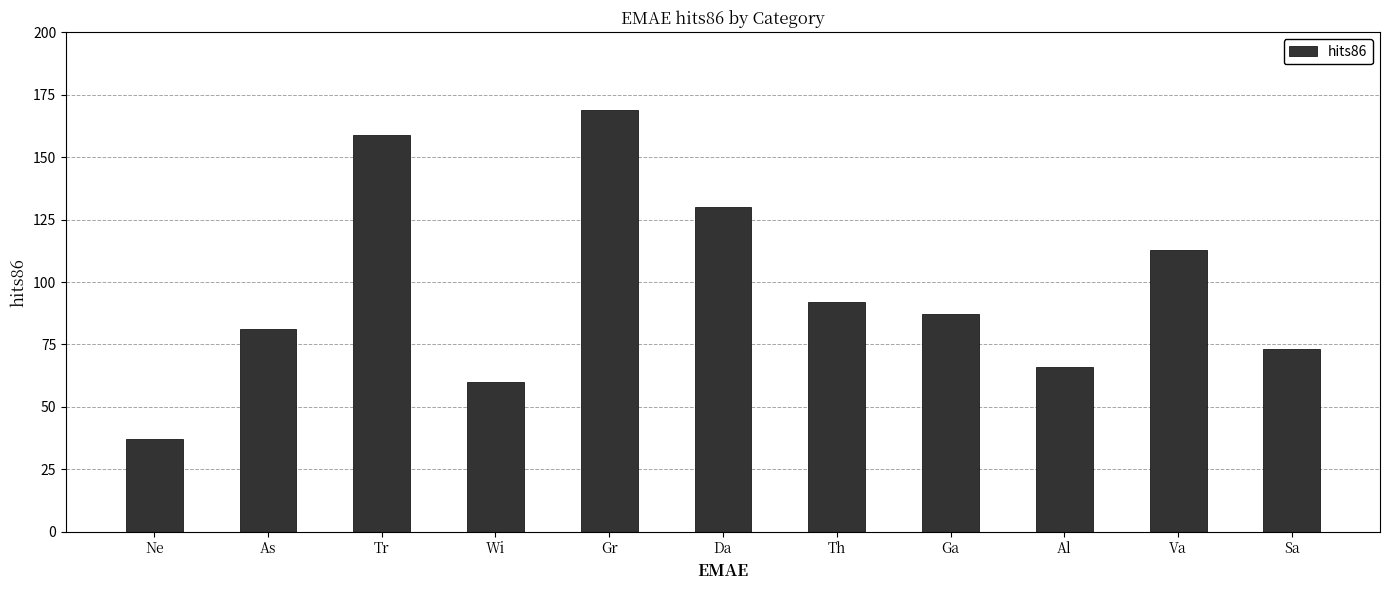

Which has a higher value, Al or Ne?

Al